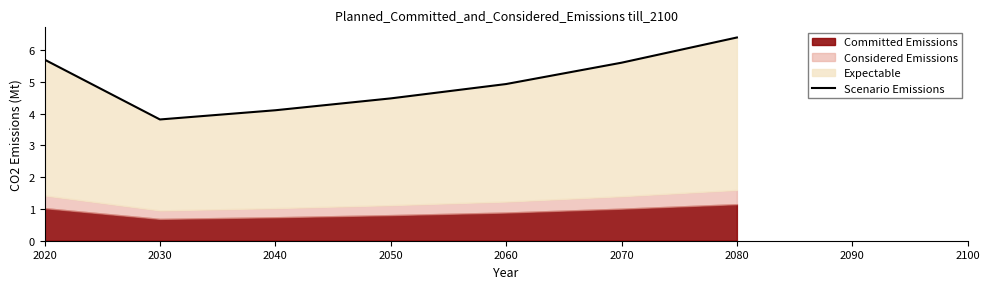

What is the maximum value shown in the chart?

6.4